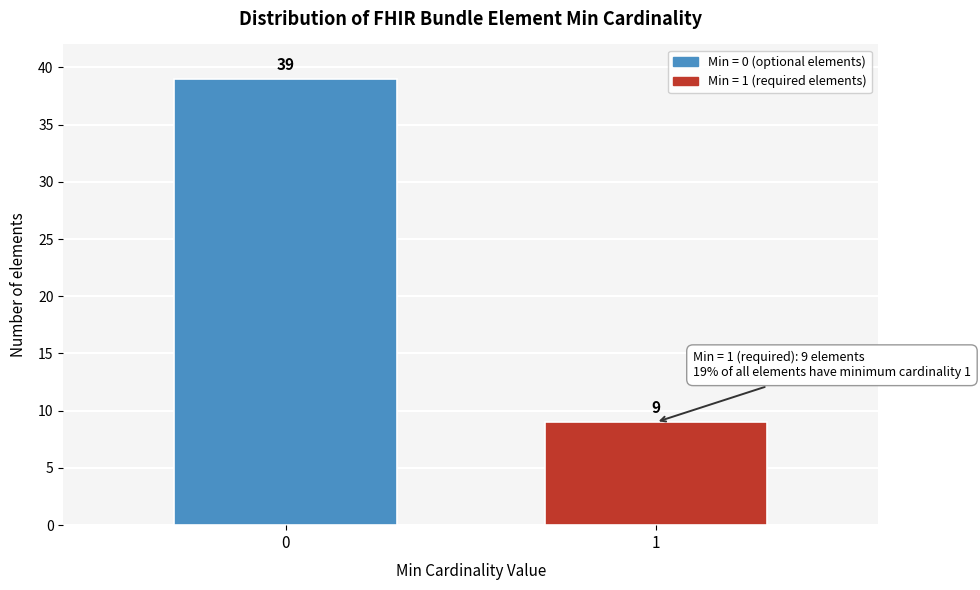

Reading right to left, transcribe all the data shown in this chart.

9	39